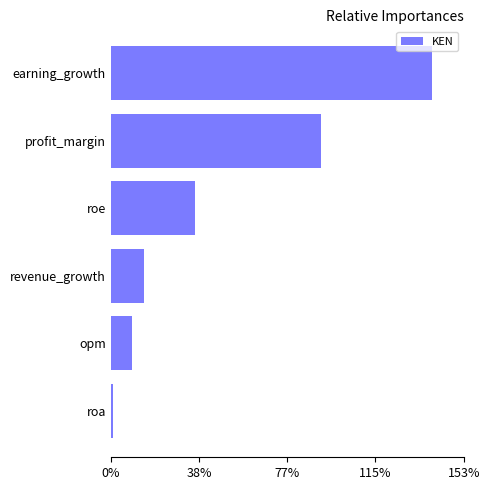

The chart shows a value of 221.5 at earning_growth. True or false?

False